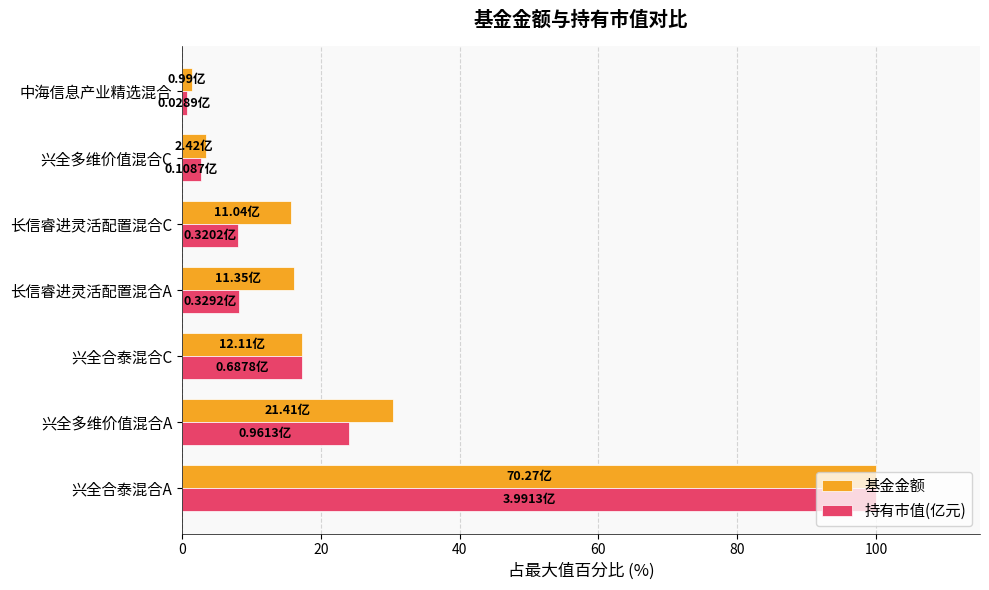

Which series has the largest range (max minus min)?

持有市值(亿元)